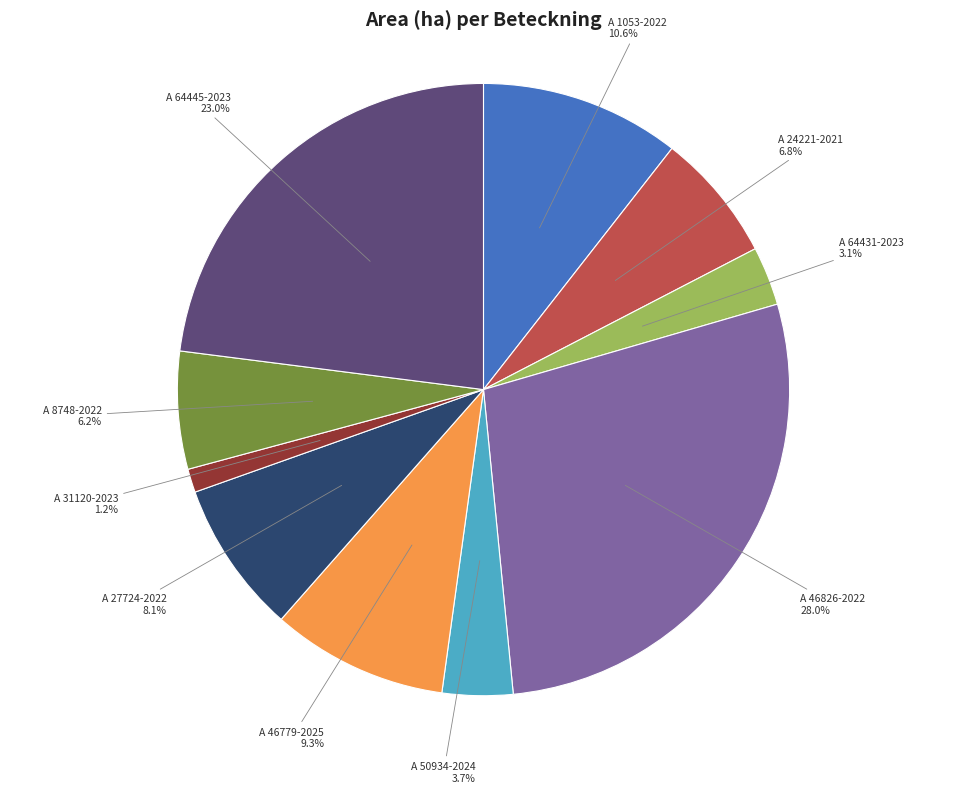

What is the total percentage of A 46779-2025 and A 27724-2022?

17.4%